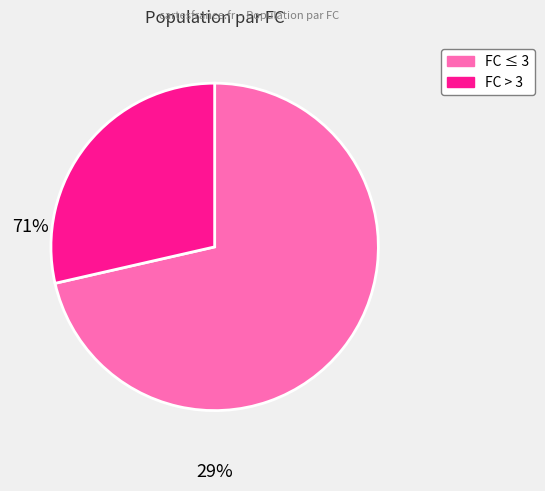

Is there any slice that represents more than half of the pie?

Yes